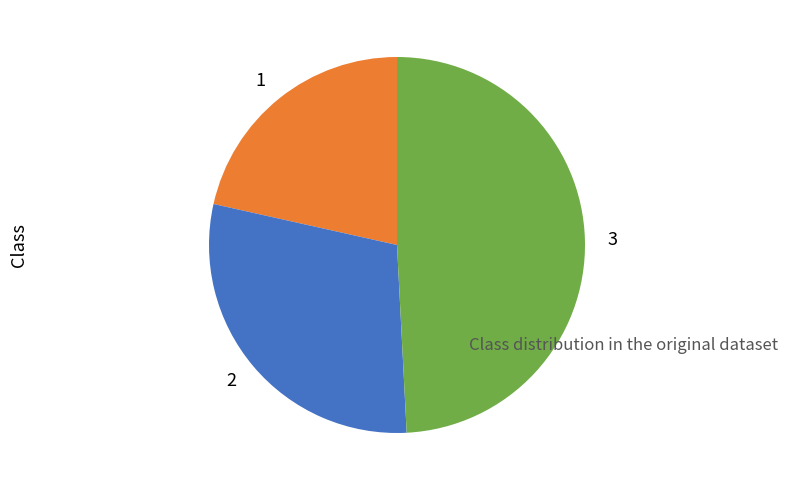

Is there any slice that represents more than half of the pie?

No